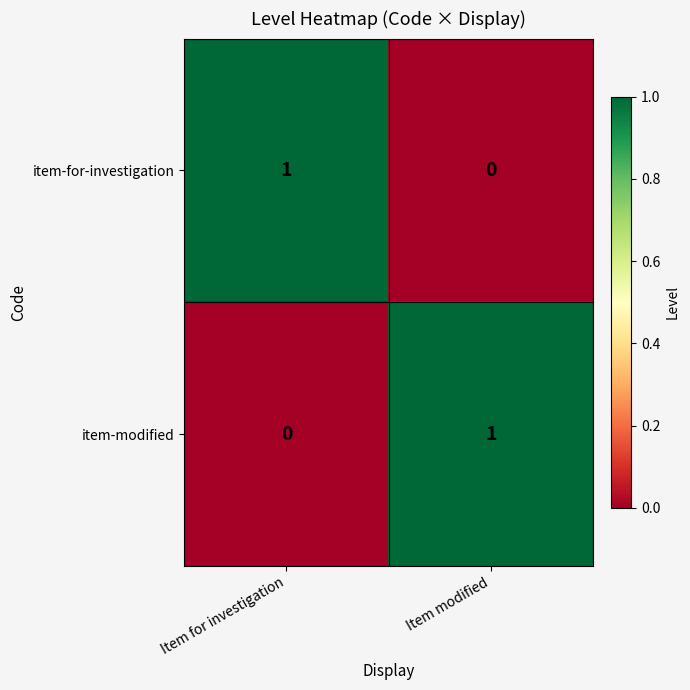

Rank the series at Item for investigation from lowest to highest value.

item-modified, item-for-investigation